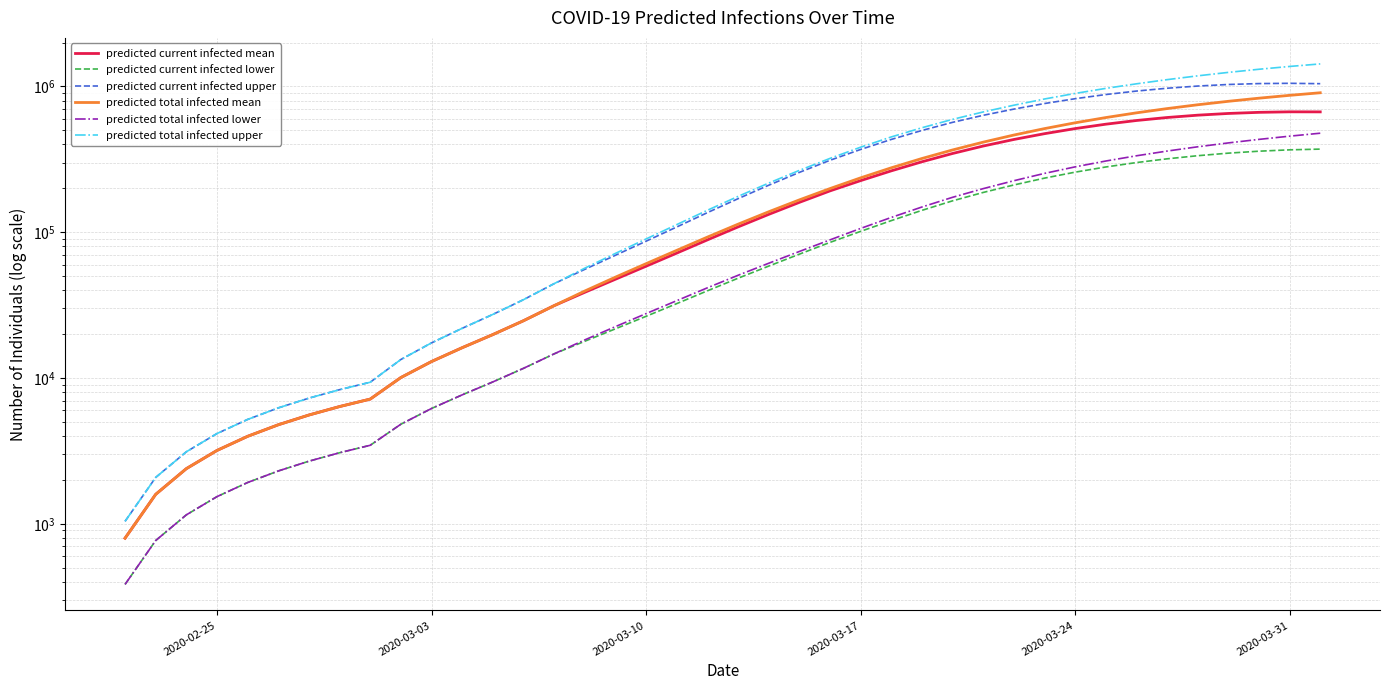

What is the minimum value shown in the chart?

384